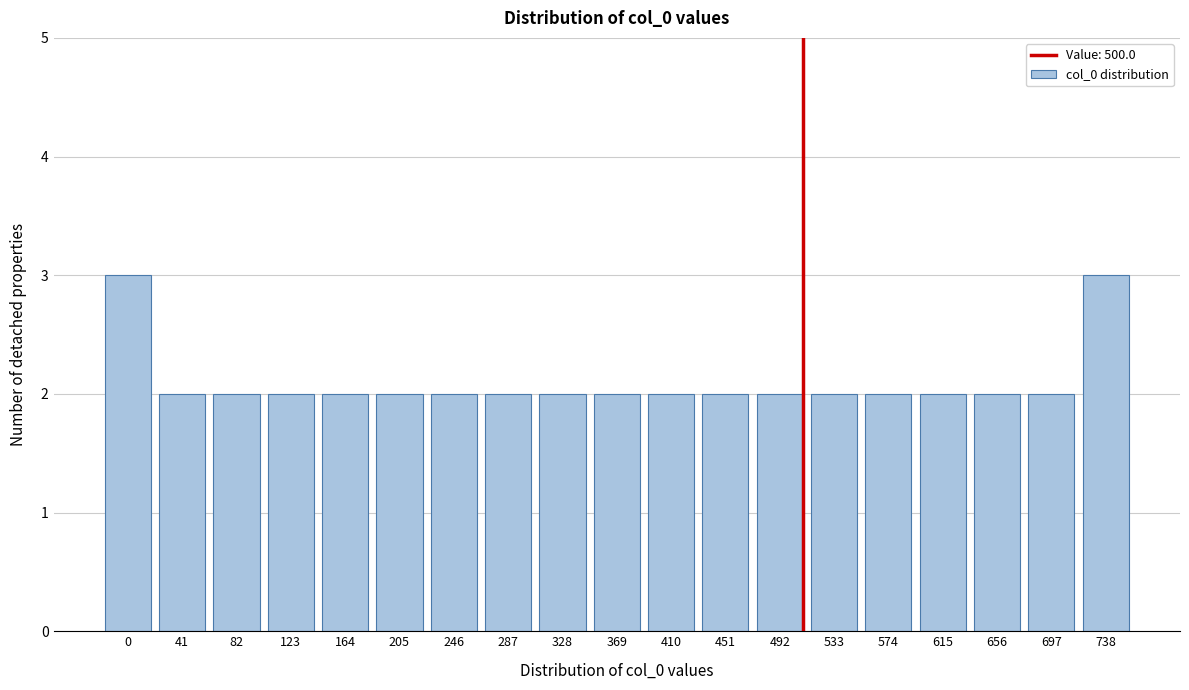

Reading right to left, list all the values displayed in this chart.

3	2	2	2	2	2	2	2	2	2	2	2	2	2	2	2	2	2	3